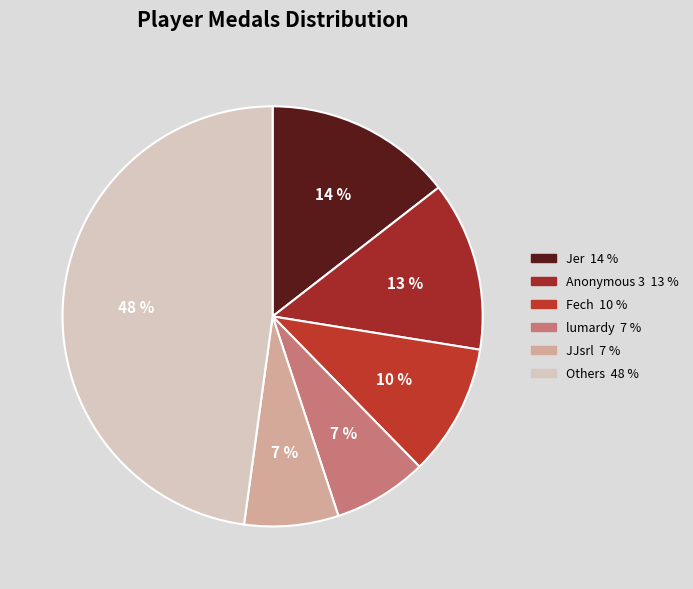

How many slices are in this pie chart?

6